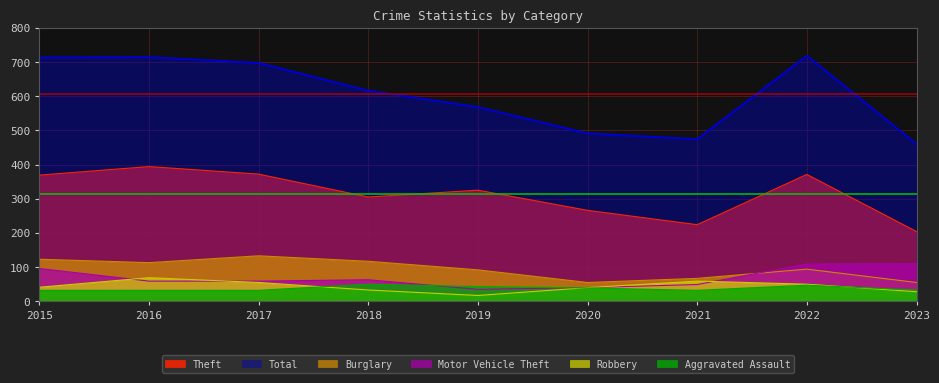

Is it true that Total equals 474 at 2021?

True